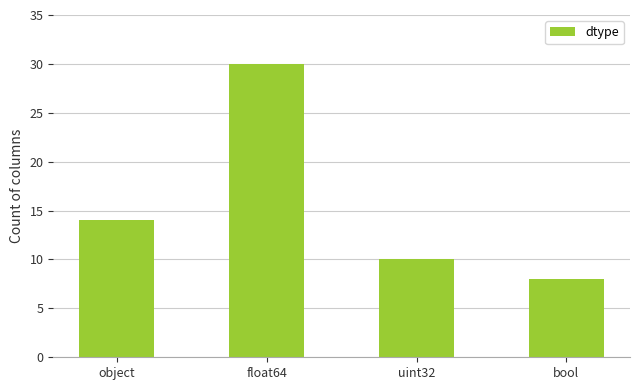

How many distinct data groups are displayed?

1